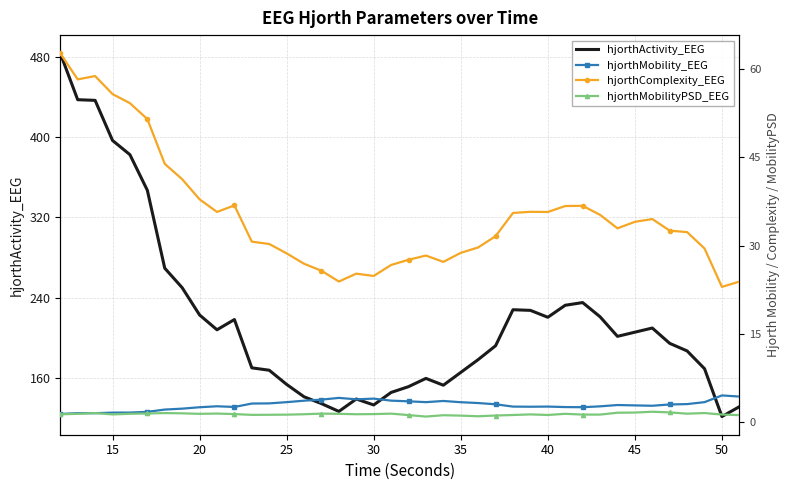

Reading right to left, list all the values displayed in this chart.

hjorthActivity_EEG: 131.1	121.2	169.0	186.7	194.3	209.6	205.4	201.3	220.8	235.0	232.3	220.3	227.2	227.9	191.9	178.1	165.3	152.5	159.3	151.1	145.3	132.8	138.7	126.4	134.2	141.0	153.3	167.5	169.9	218.1	207.8	222.6	249.9	269.3	347.1	382.6	396.8	436.8	437.5	483.8
hjorthMobility_EEG: 4.4	4.6	3.4	3.1	3.0	2.8	2.9	3.0	2.7	2.6	2.6	2.7	2.7	2.7	3.1	3.3	3.4	3.6	3.4	3.6	3.7	4.0	3.9	4.2	3.9	3.7	3.4	3.2	3.2	2.6	2.7	2.6	2.3	2.2	1.8	1.7	1.7	1.6	1.6	1.4
hjorthComplexity_EEG: 23.9	23.0	29.5	32.3	32.5	34.5	34.0	32.9	35.2	36.7	36.7	35.7	35.7	35.5	31.6	29.7	28.8	27.2	28.3	27.6	26.7	24.8	25.2	23.9	25.7	26.9	28.7	30.3	30.7	36.8	35.7	37.8	41.3	43.9	51.4	54.1	55.7	58.8	58.2	62.6
hjorthMobilityPSD_EEG: 1.2	1.3	1.6	1.5	1.7	1.8	1.7	1.6	1.3	1.3	1.5	1.3	1.4	1.3	1.2	1.0	1.2	1.2	1.0	1.2	1.5	1.4	1.4	1.5	1.5	1.4	1.3	1.3	1.3	1.4	1.5	1.5	1.5	1.6	1.5	1.5	1.4	1.6	1.5	1.4